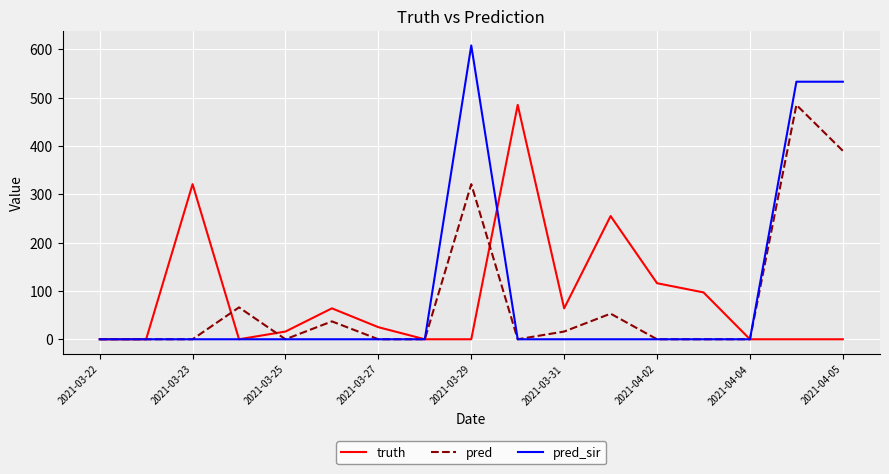

Which series has the widest spread of values?

pred_sir